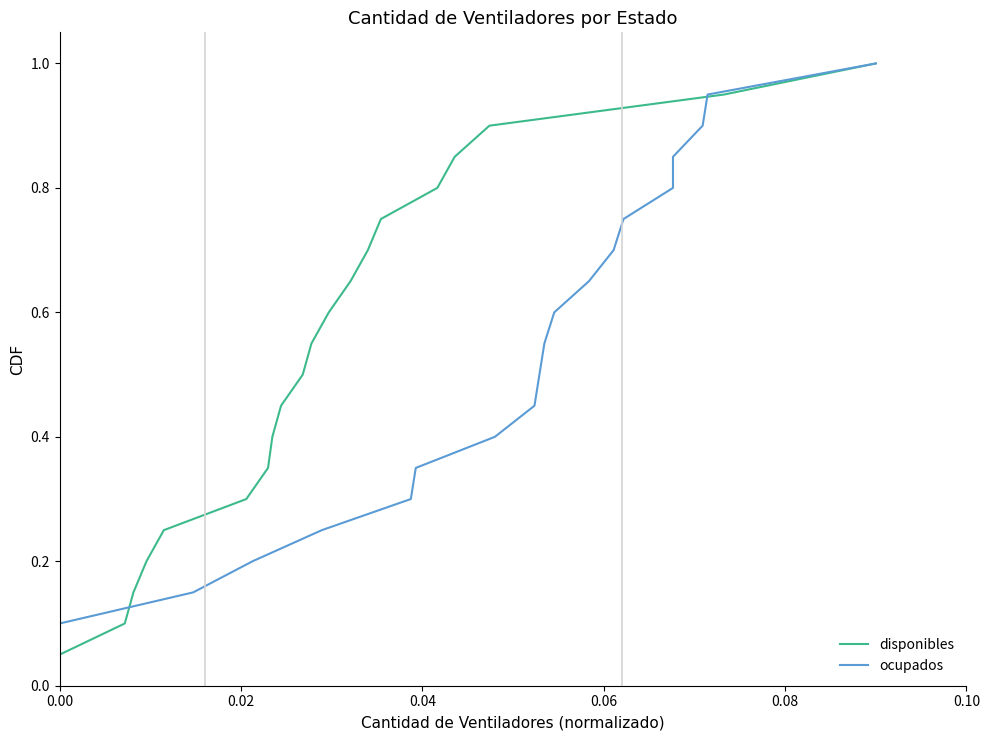

List the series in order of their peak value, highest first.

disponibles, ocupados